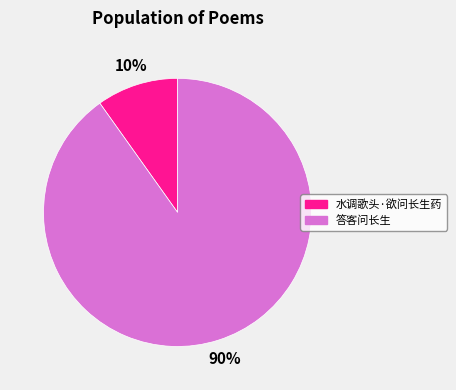

Which has a higher value, 答客问长生 or 水调歌头·欲问长生药?

答客问长生